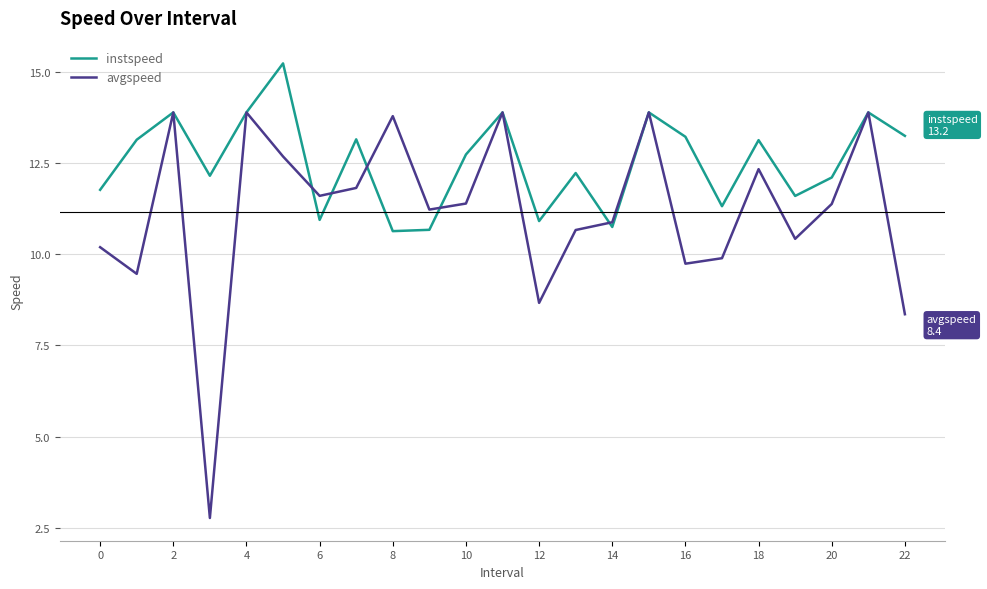

Rank the series by their average value, from lowest to highest.

avgspeed, instspeed